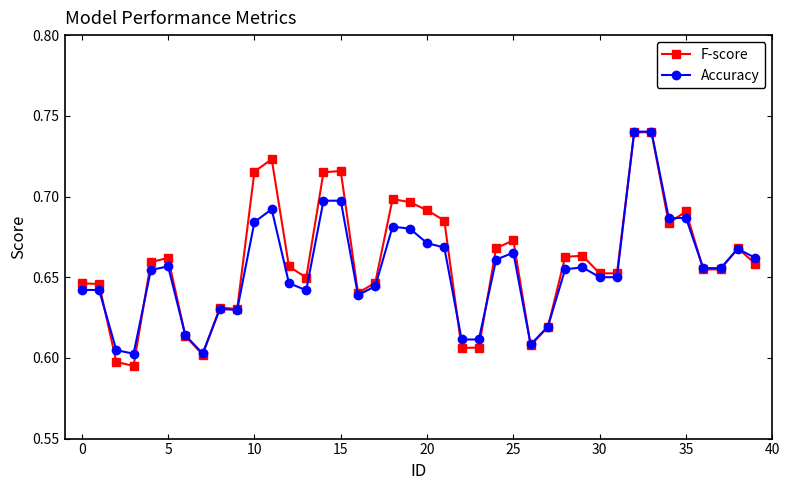

True or false: Accuracy has more than 1 points higher than both neighbors.

True